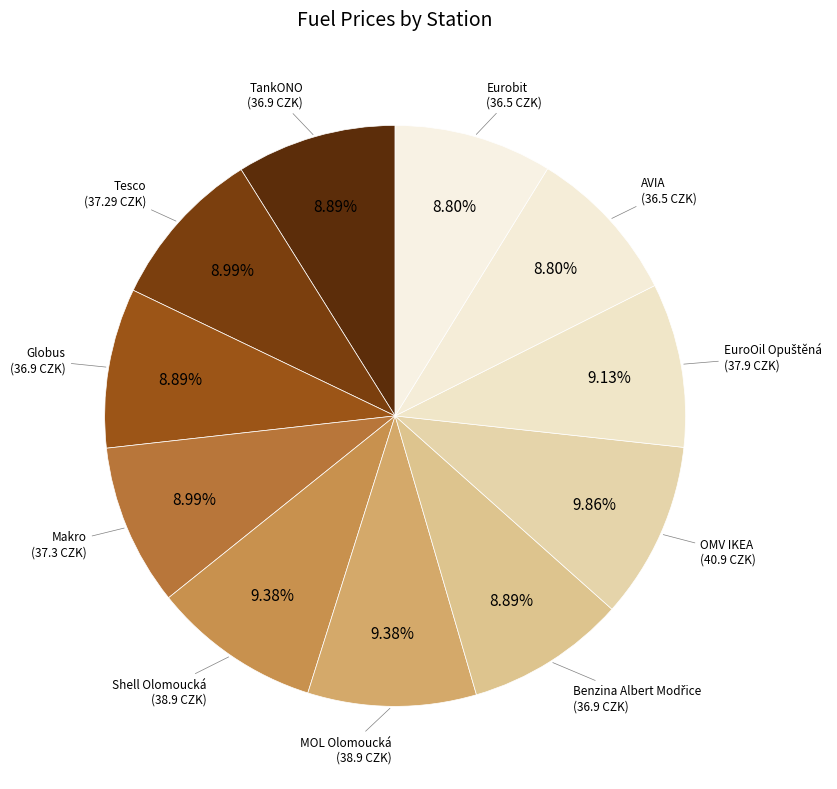

Count the number of slices in the pie.

11